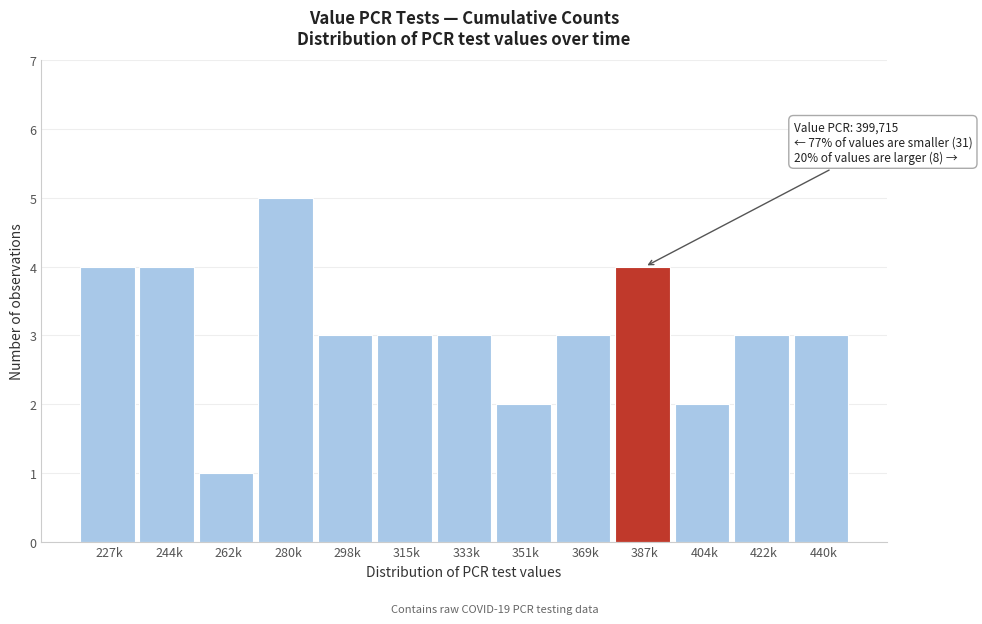

Reading left to right, transcribe all the data shown in this chart.

227k=4	244k=4	262k=1	280k=5	298k=3	315k=3	333k=3	351k=2	369k=3	387k=4	404k=2	422k=3	440k=3